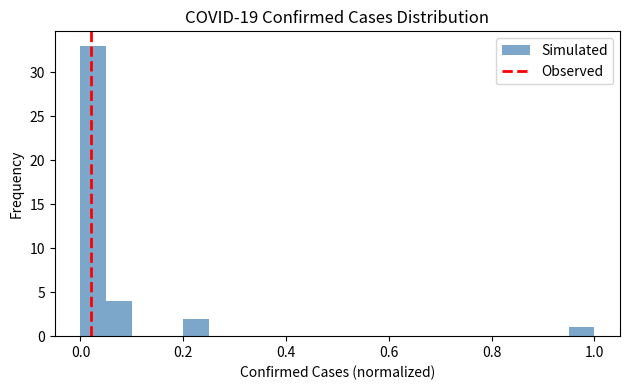

Read against the x-axis, roughly where is the centre of the tallest bar?

0.02